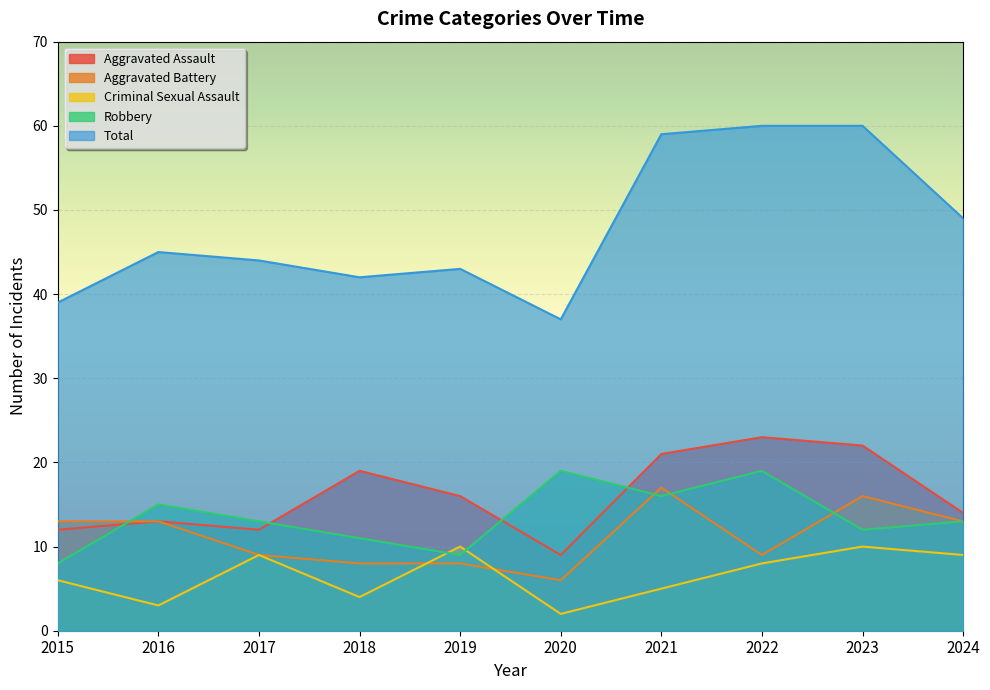

At which label does Aggravated Assault reach its minimum?

2020